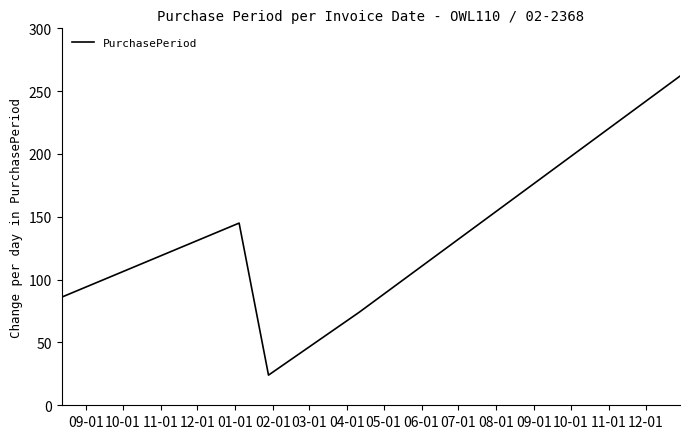

What is the minimum value shown in the chart?

24